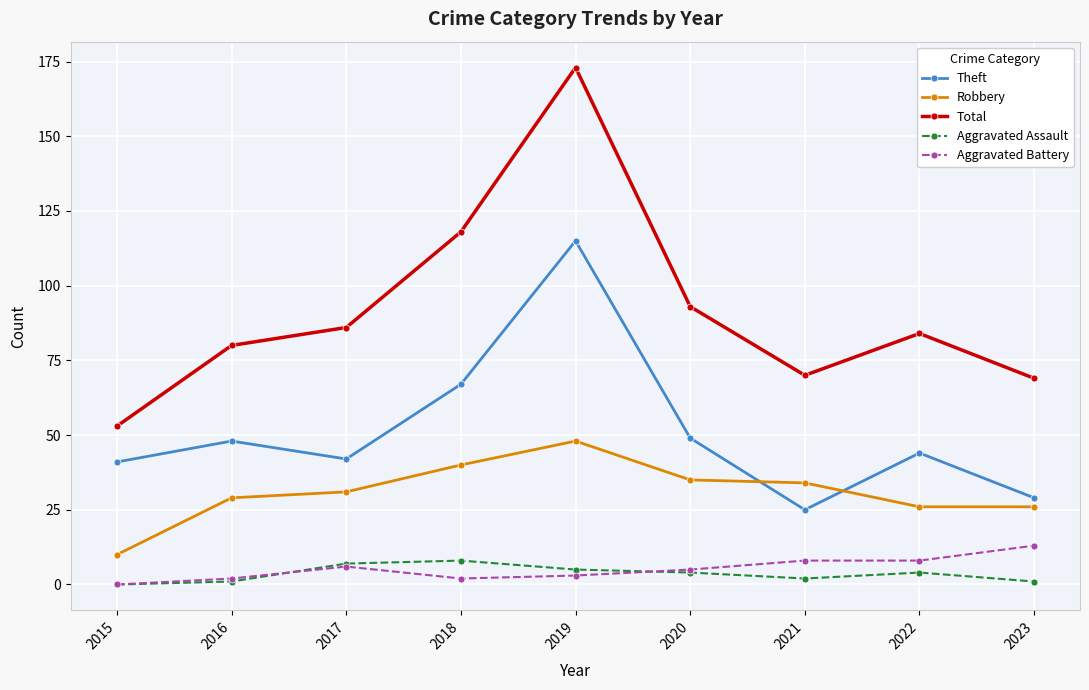

Rank the series at 2022 from lowest to highest value.

Aggravated Assault, Aggravated Battery, Robbery, Theft, Total